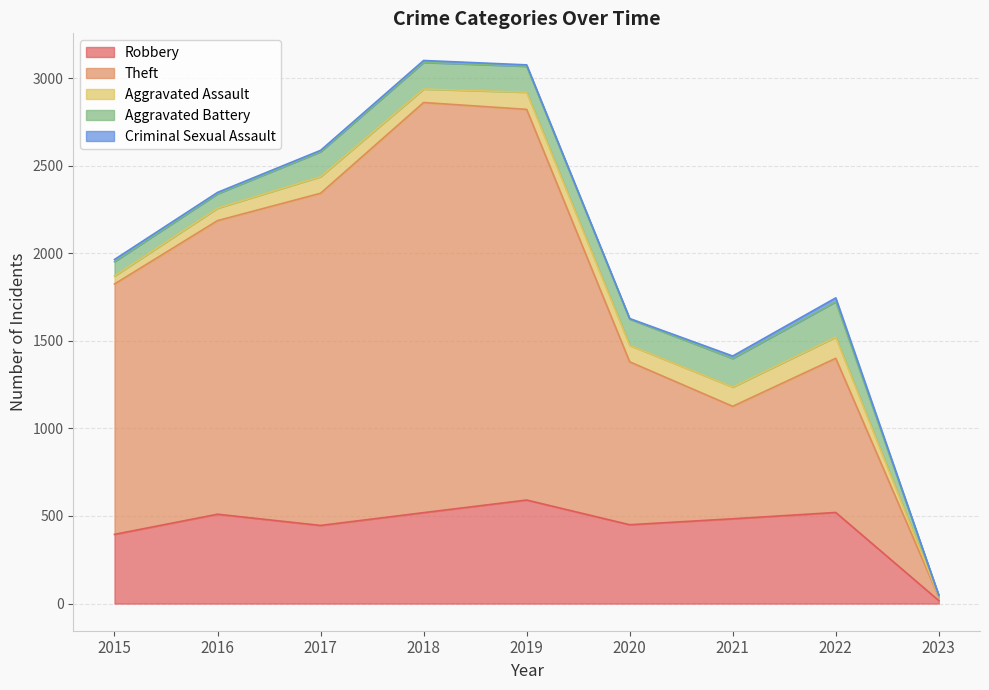

At which category does Robbery reach its first local valley?

2017